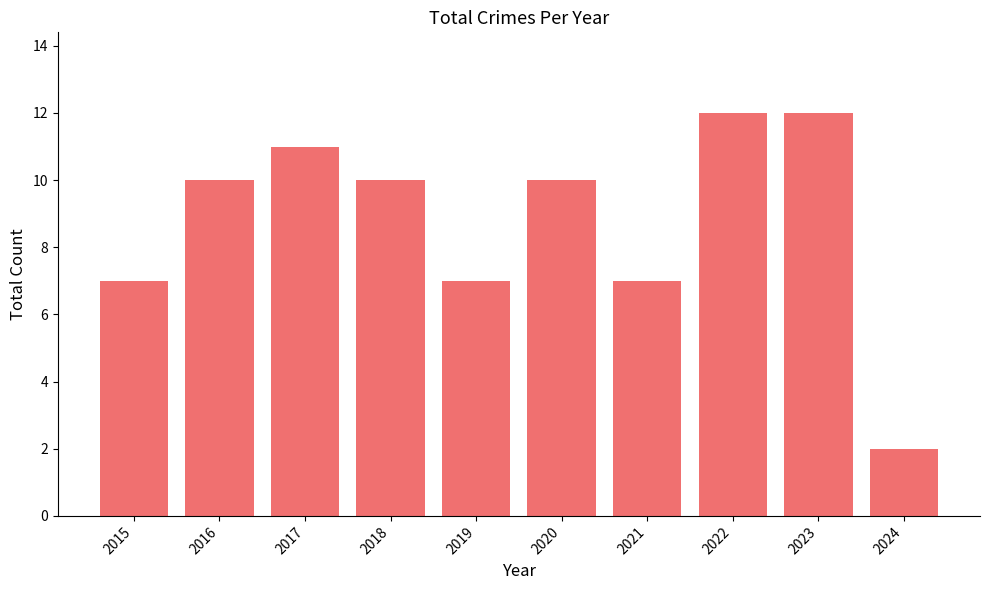

Is it true that the value at 2021 is 3?

False